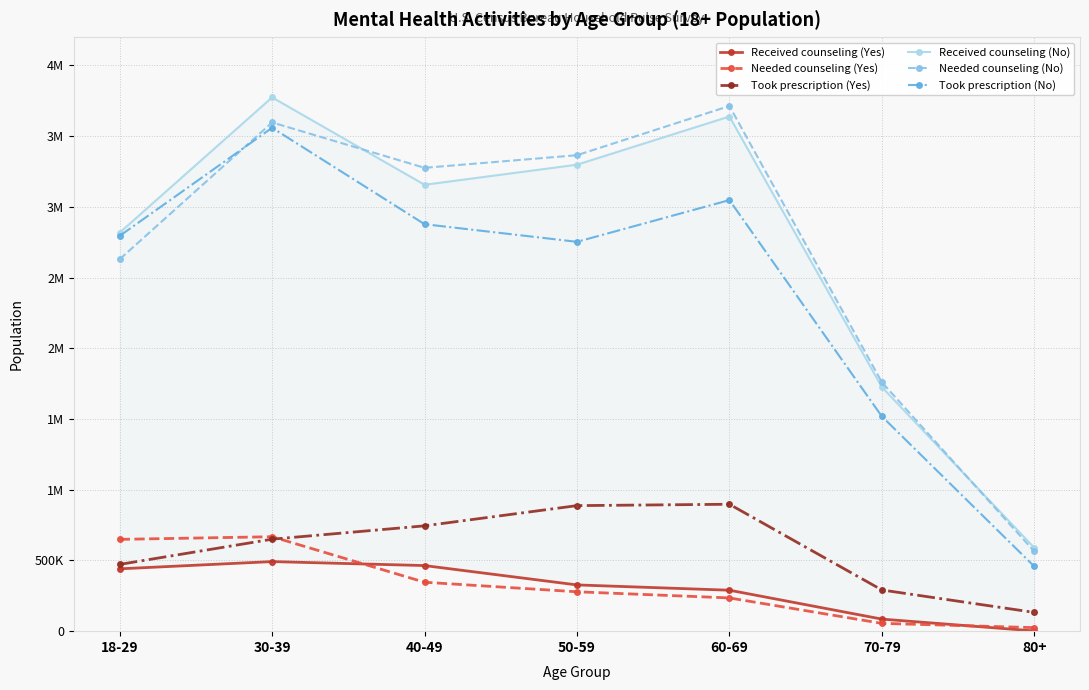

List the labels in order of Took prescription (Yes) value, smallest first.

80+, 70-79, 18-29, 30-39, 40-49, 50-59, 60-69